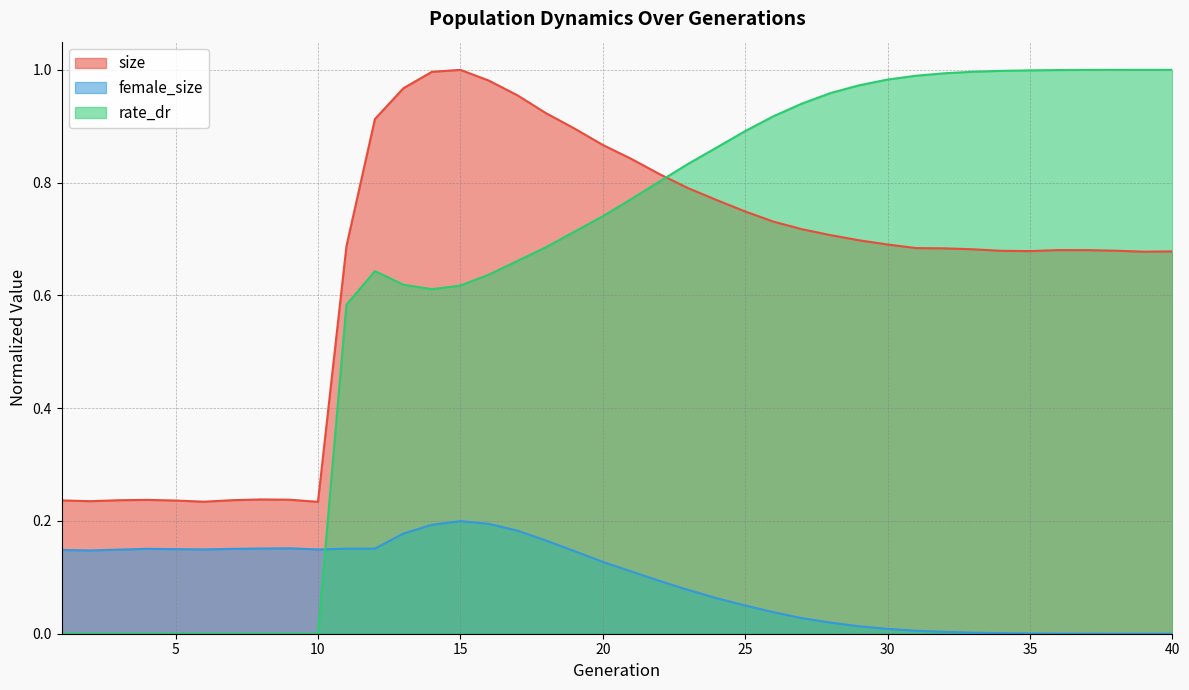

What is the value of the size point at the 17th from the left?

1.0